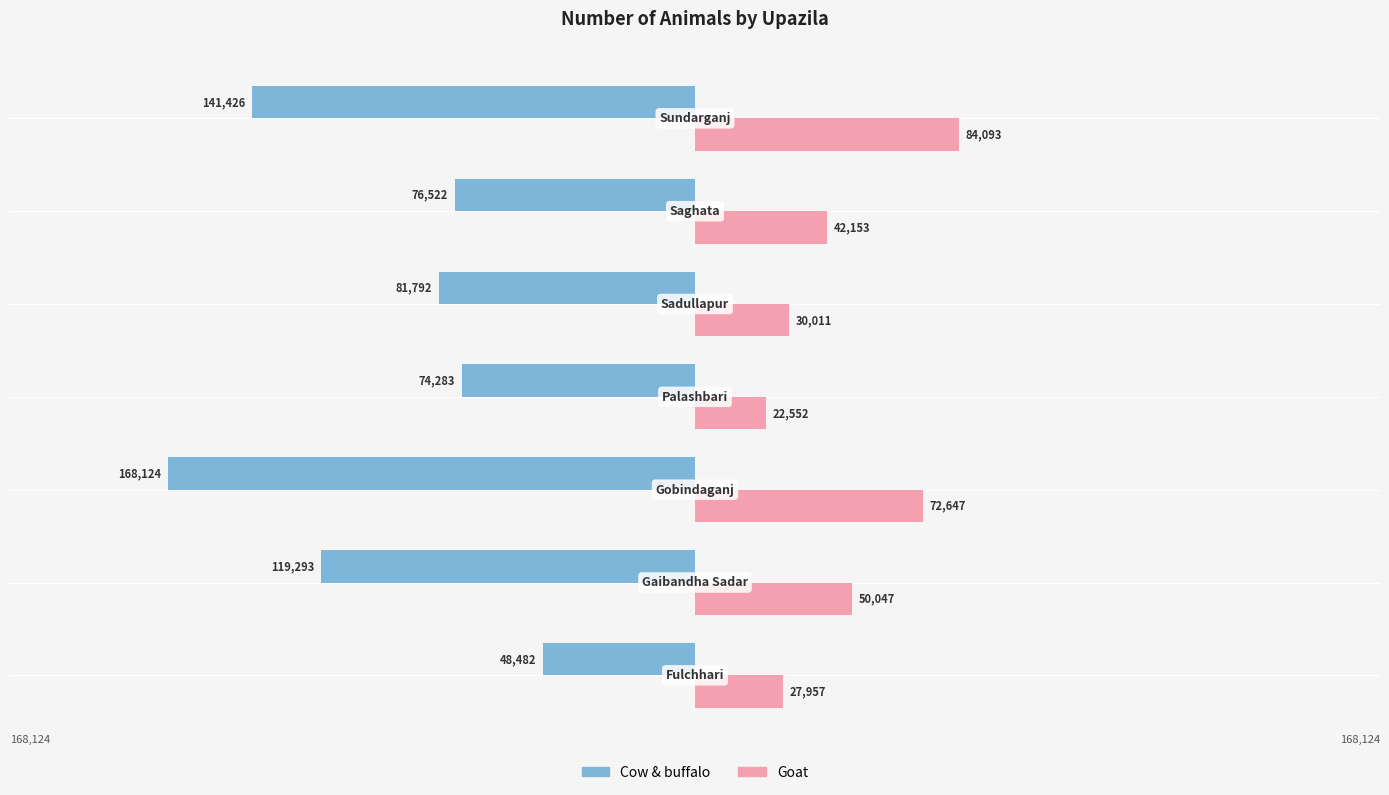

What are all the series names shown in the legend?

Cow & buffalo, Goat